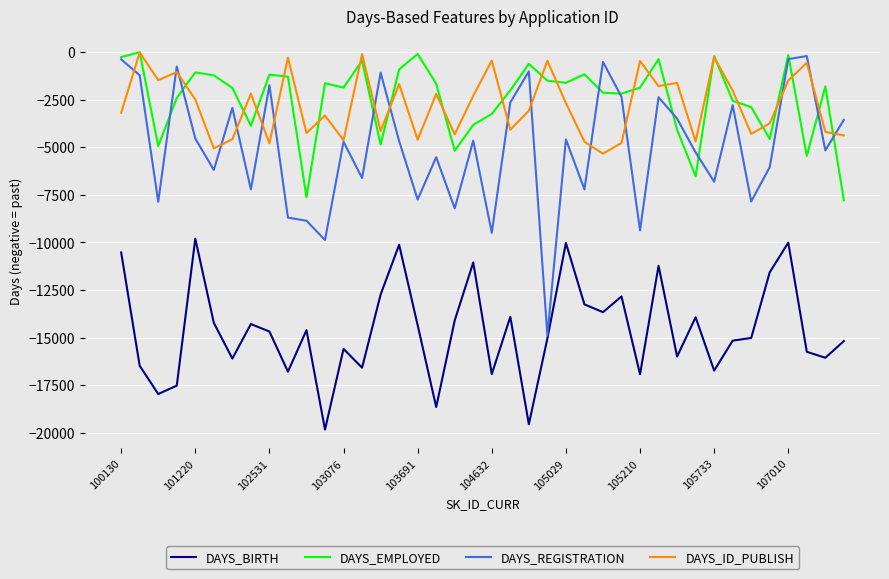

How many lines are shown in the chart?

4